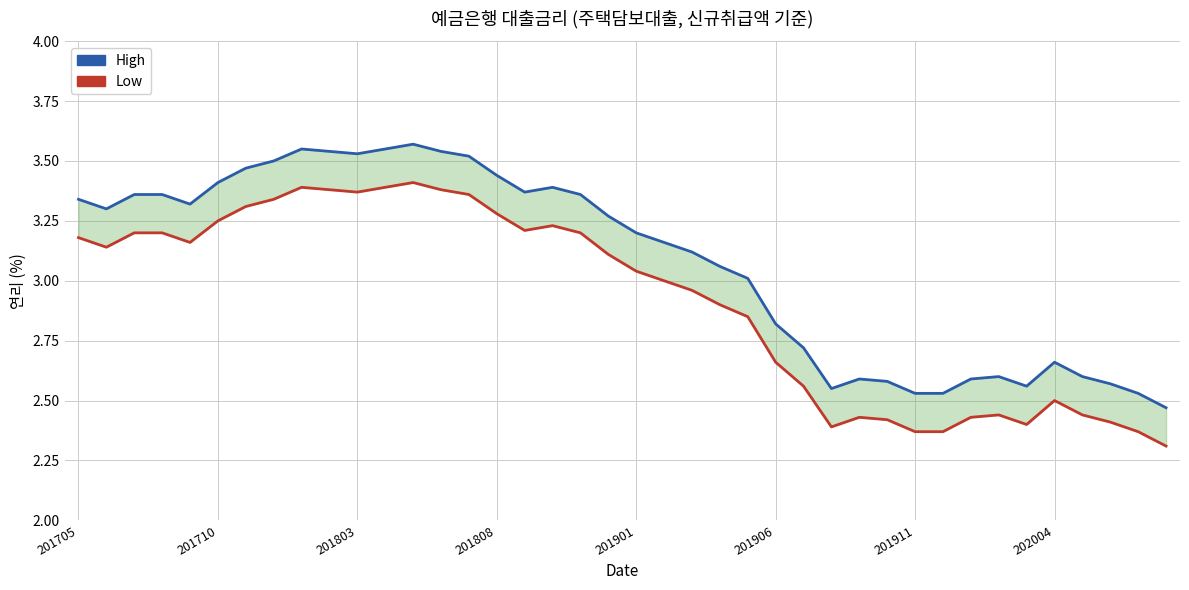

What is the sum of all High values?

123.1